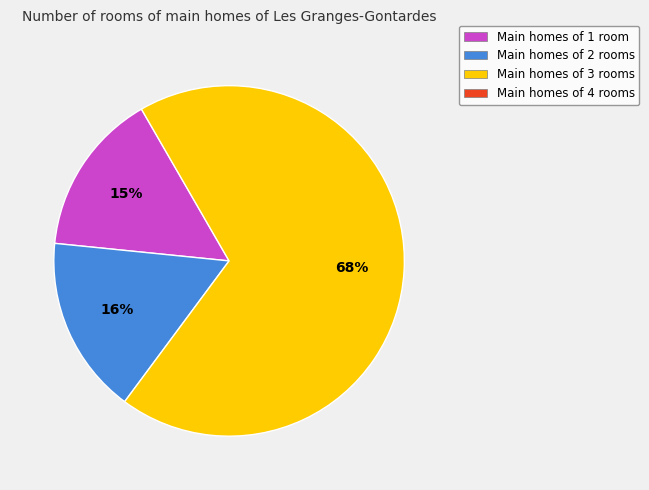

Is there a majority slice in this chart?

Yes